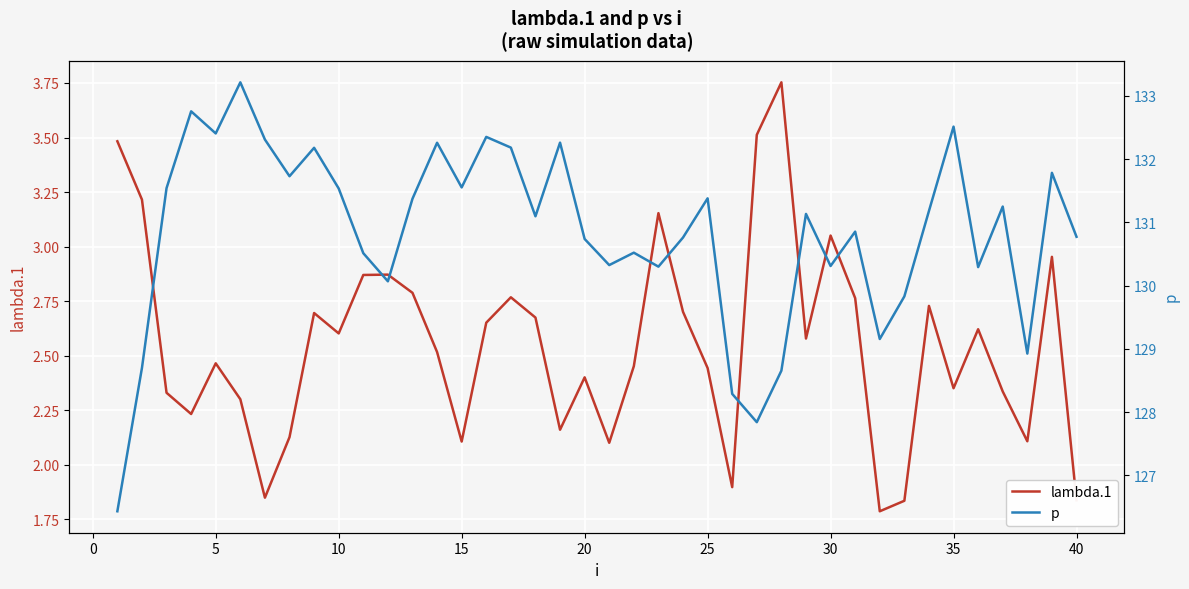

True or false: p and lambda.1 cross at least once.

False